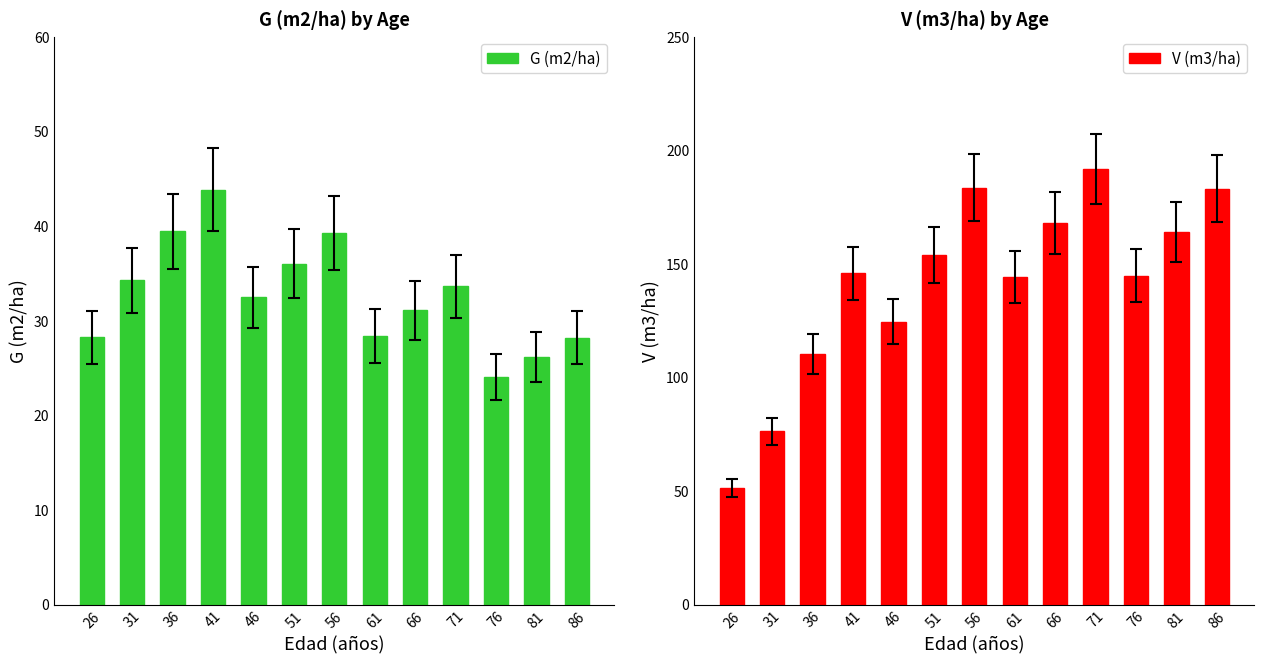

The G (m2/ha) series shows 52.5 at 46. True or false?

False